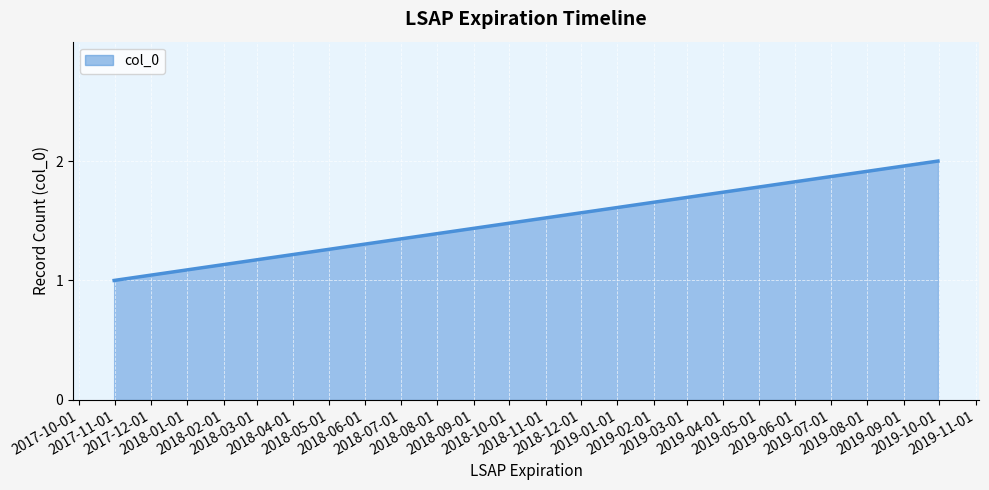

Which category has the highest value across all series?

2019-09-30